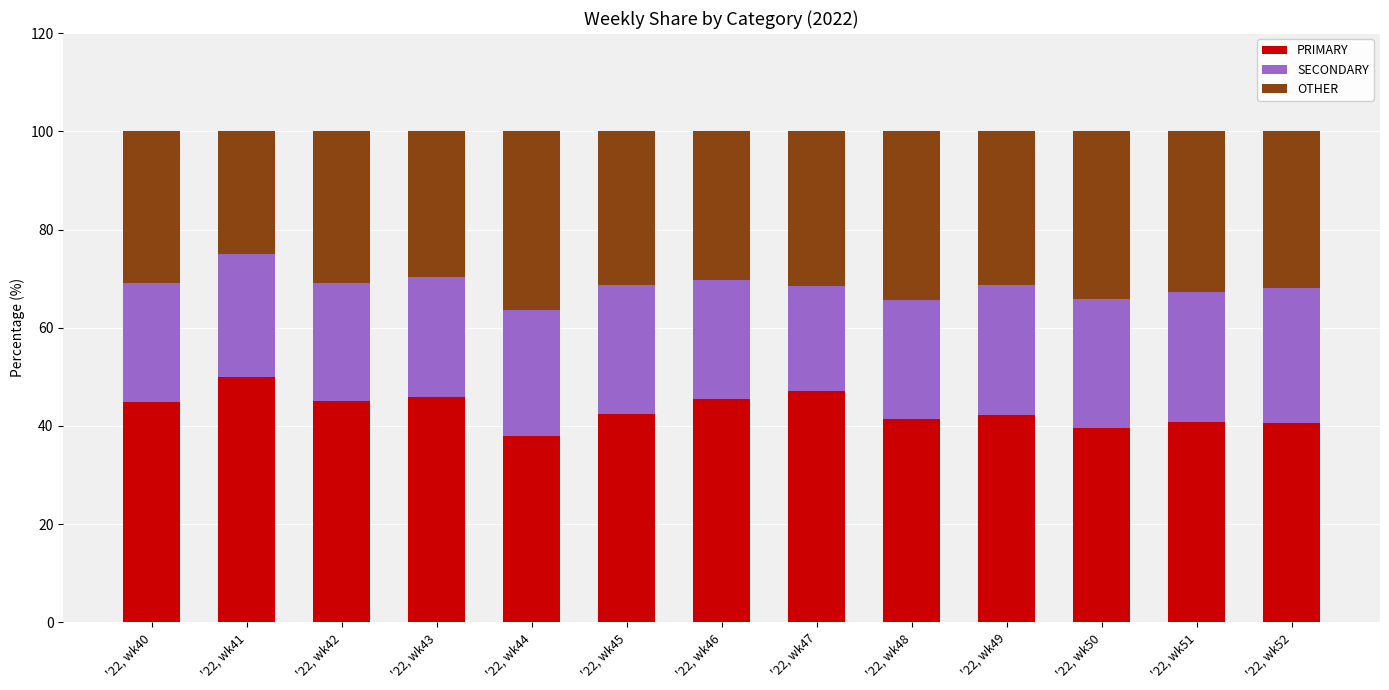

What is the total value across all series at '22, wk46?

100.0